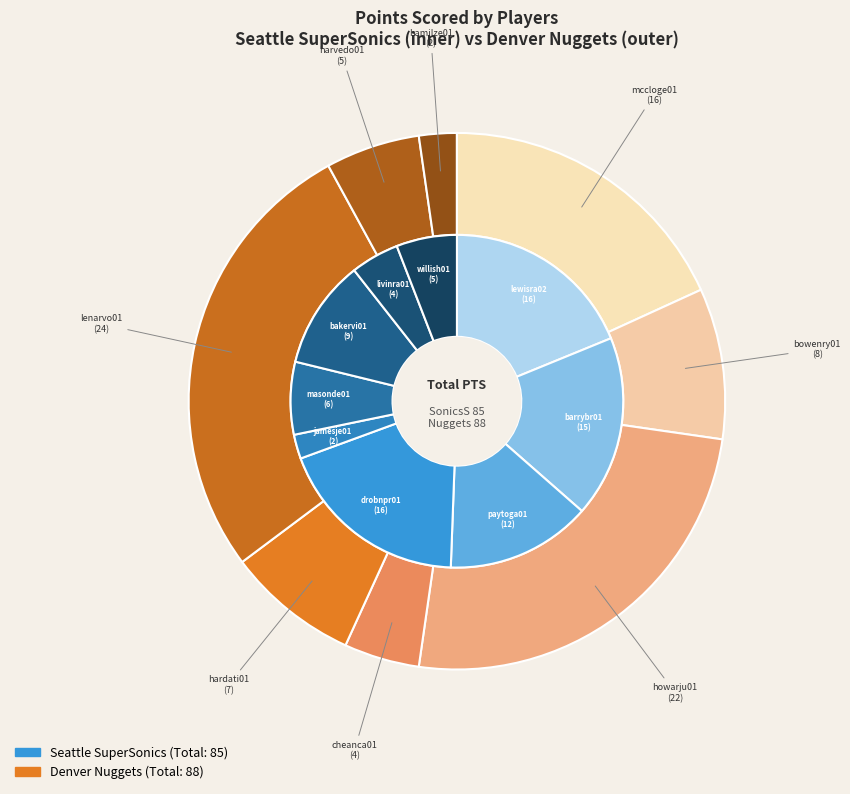

Combined, do drobnpr01 and hardati01 account for over 50%?

No